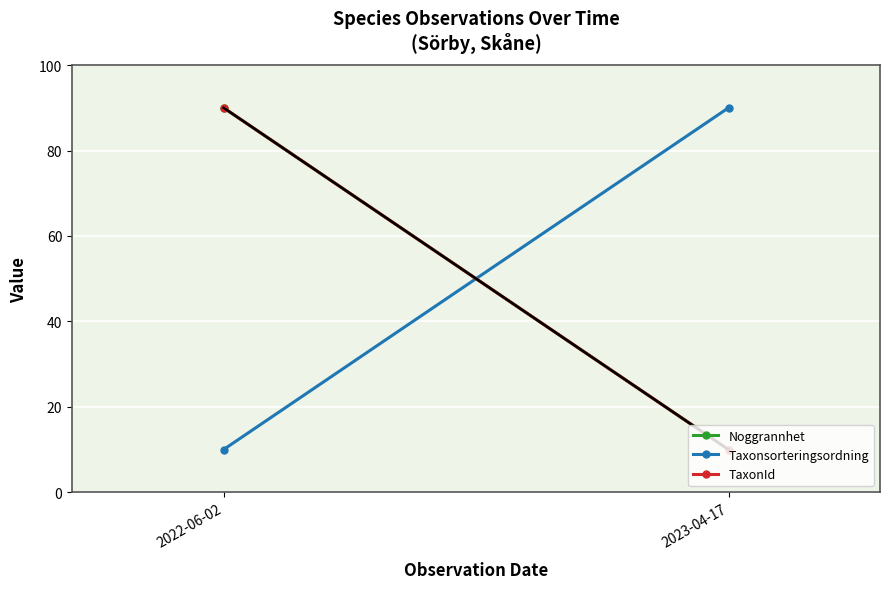

The TaxonId series shows 90 at 2022-06-02. True or false?

True